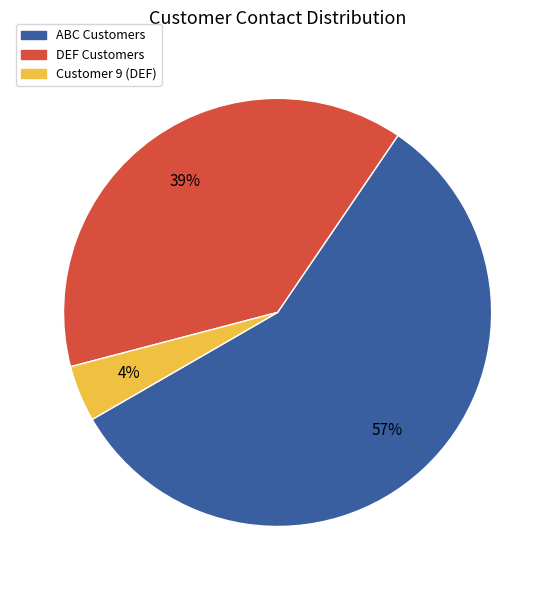

Is there any slice that represents more than half of the pie?

Yes